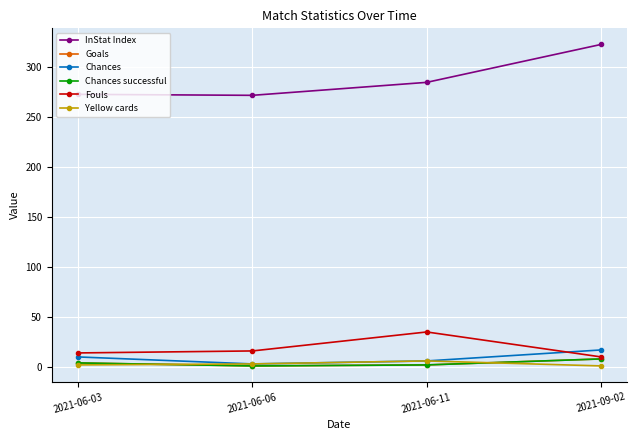

At how many categories does at least one series exceed 110?

4